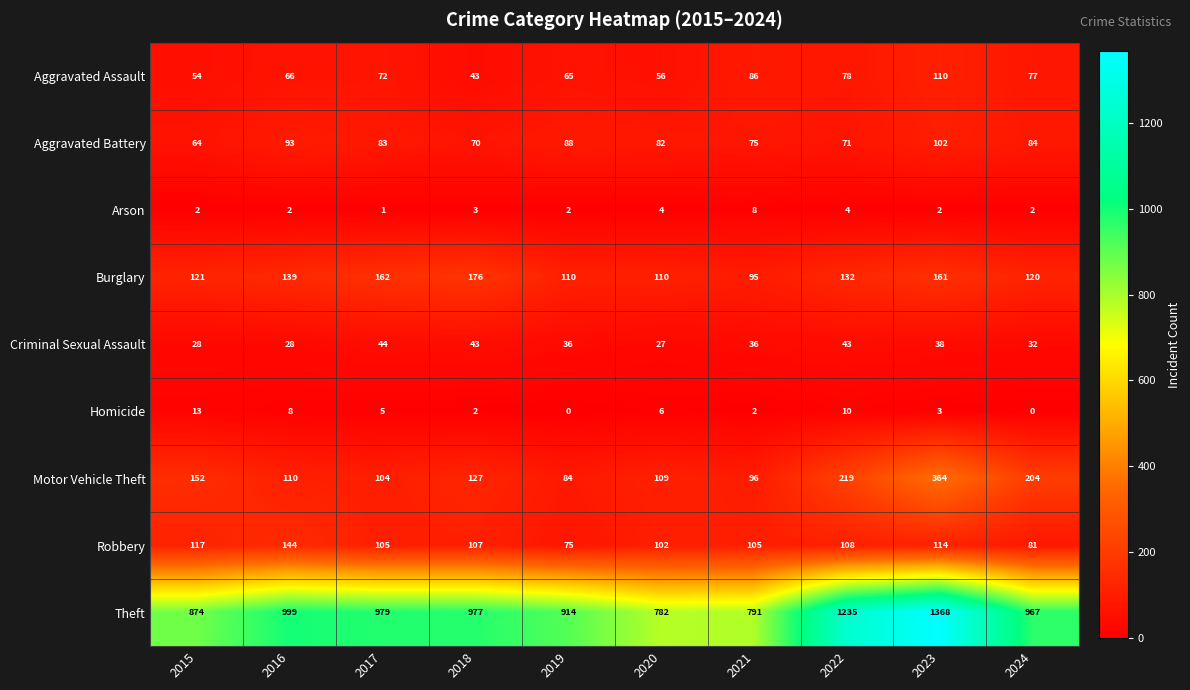

Rank the series by their maximum value, from lowest to highest.

Arson, Homicide, Criminal Sexual Assault, Aggravated Battery, Aggravated Assault, Robbery, Burglary, Motor Vehicle Theft, Theft